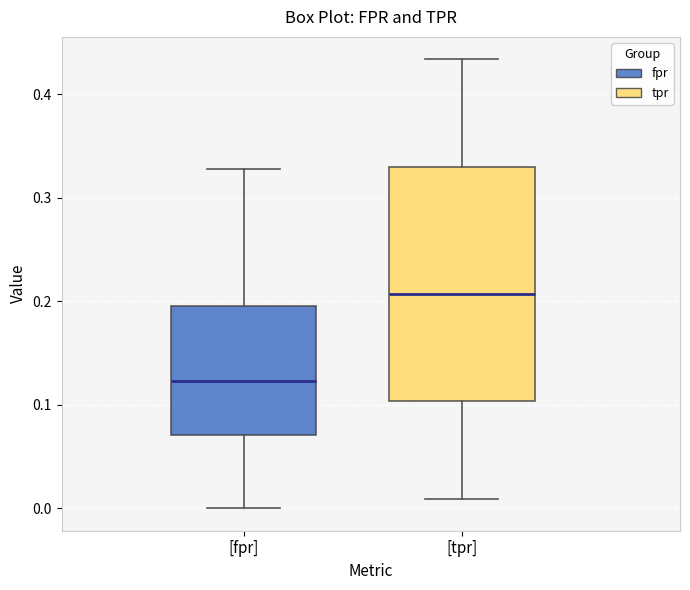

Which box is the tallest, from its lower edge to its upper edge?

[tpr]